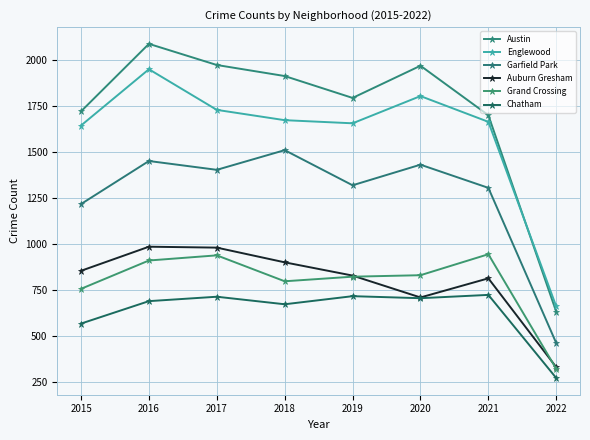

What is the highest value of the Garfield Park series?

1508